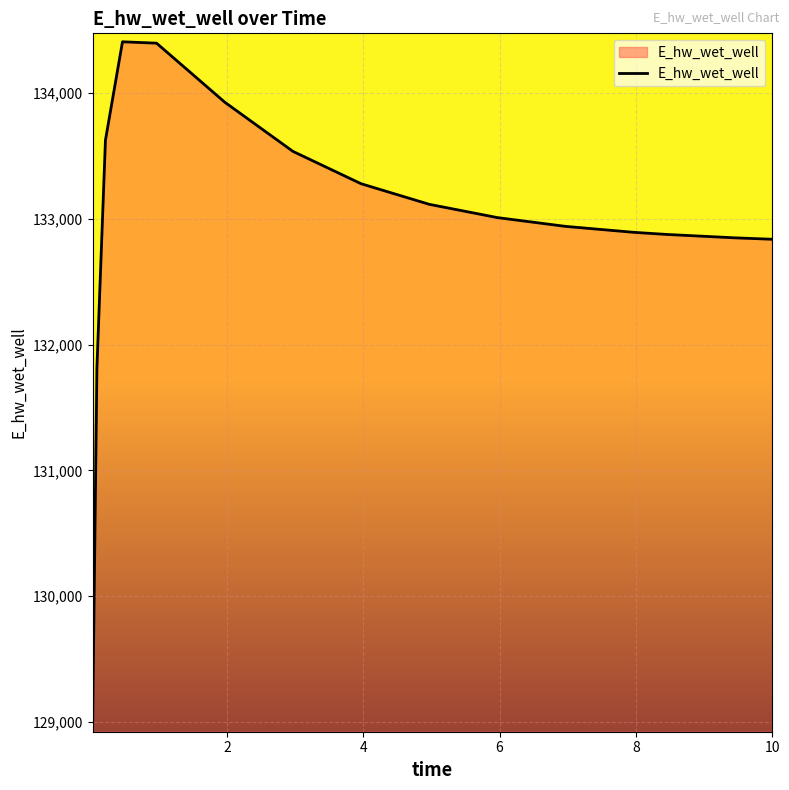

Does the chart display data point markers on the line(s)?

No